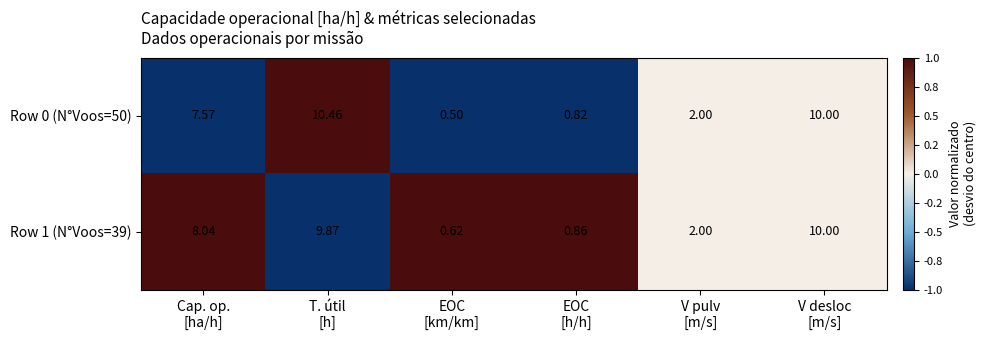

Rank the series by their average value, from lowest to highest.

Row 0 (N°Voos=50), Row 1 (N°Voos=39)